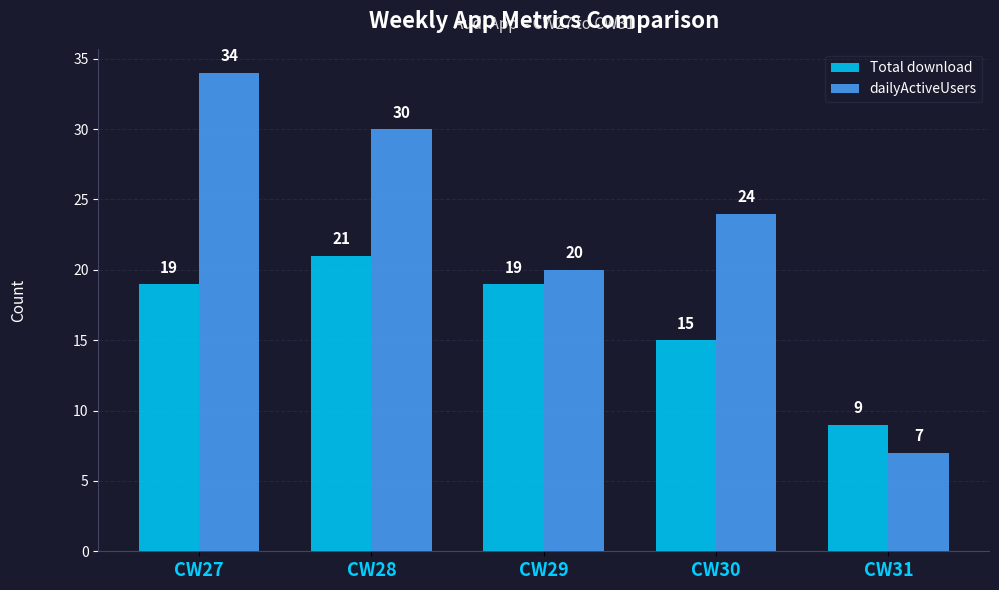

Is it true that Total download equals 5 at CW31?

False